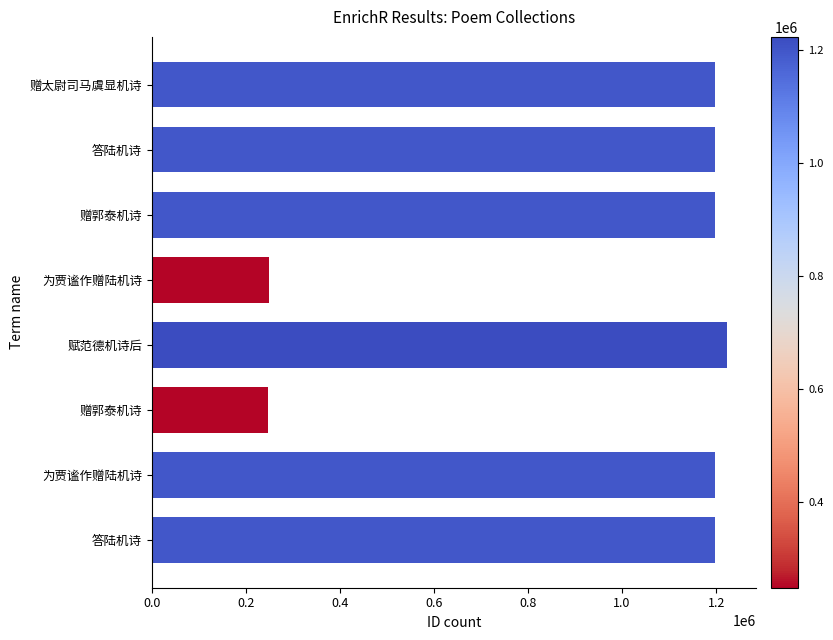

At which category does the chart reach its peak across all series?

赋范德机诗后